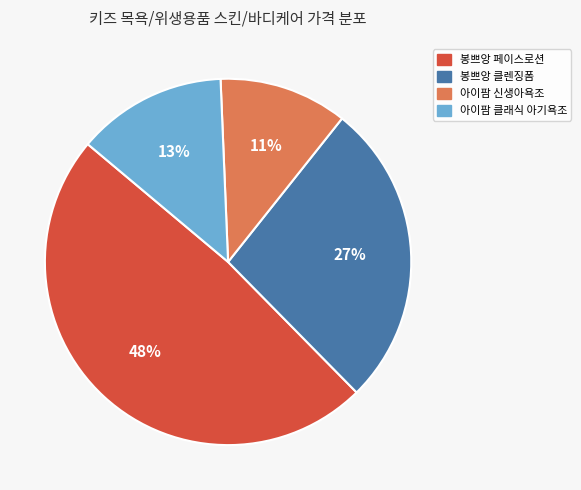

Does any single category account for the majority?

No